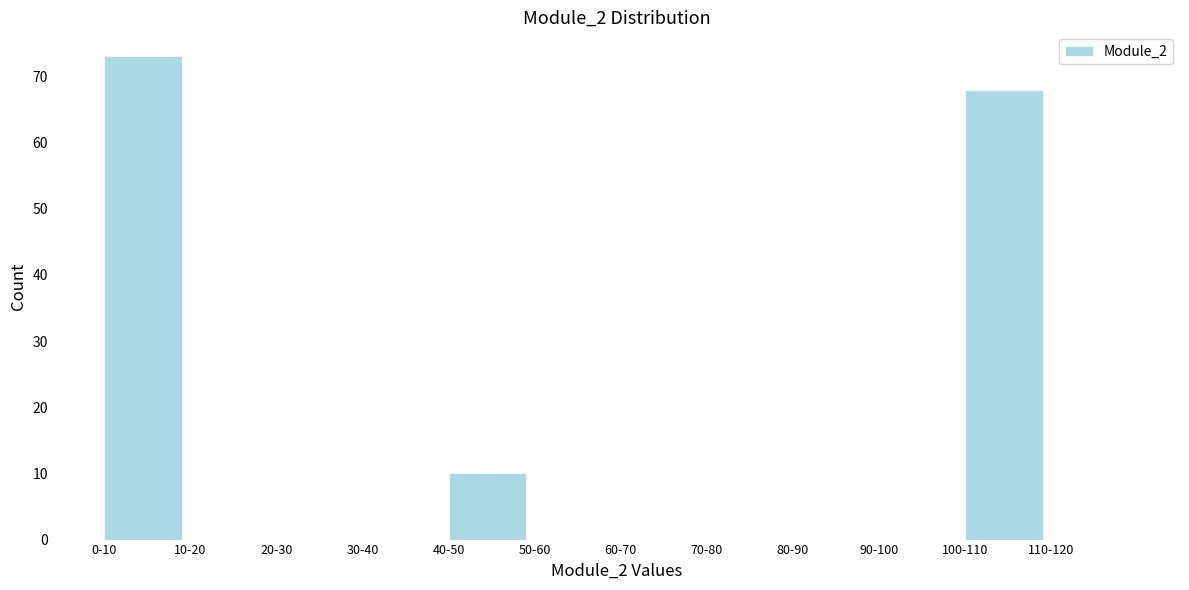

Reading left to right, extract all data points from this chart.

0-10=73	10-20=0	20-30=0	30-40=0	40-50=10	50-60=0	60-70=0	70-80=0	80-90=0	90-100=0	100-110=68	110-120=0